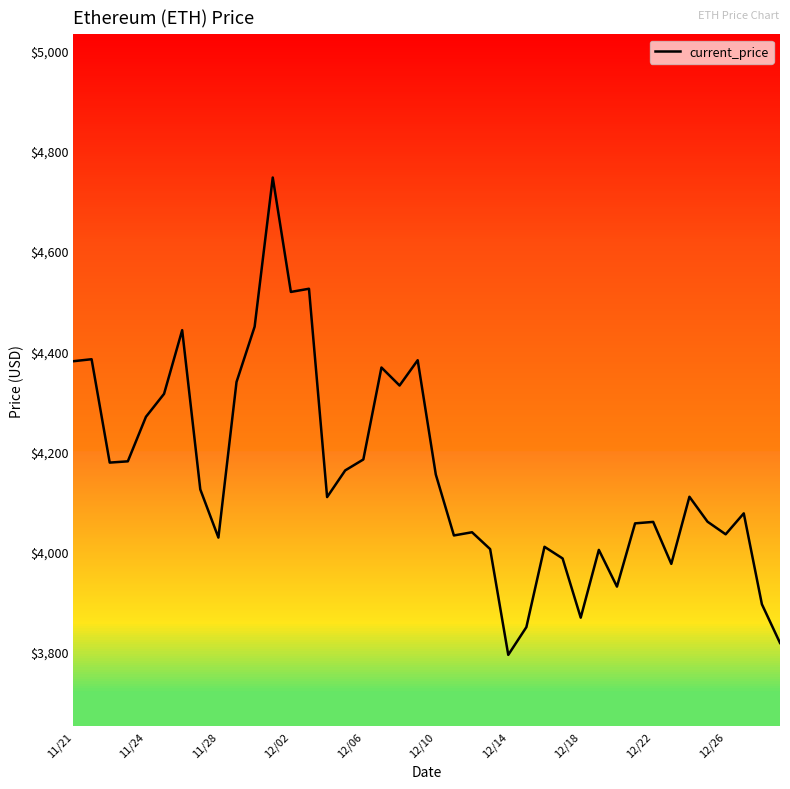

What is the sum of all values?

166173.8